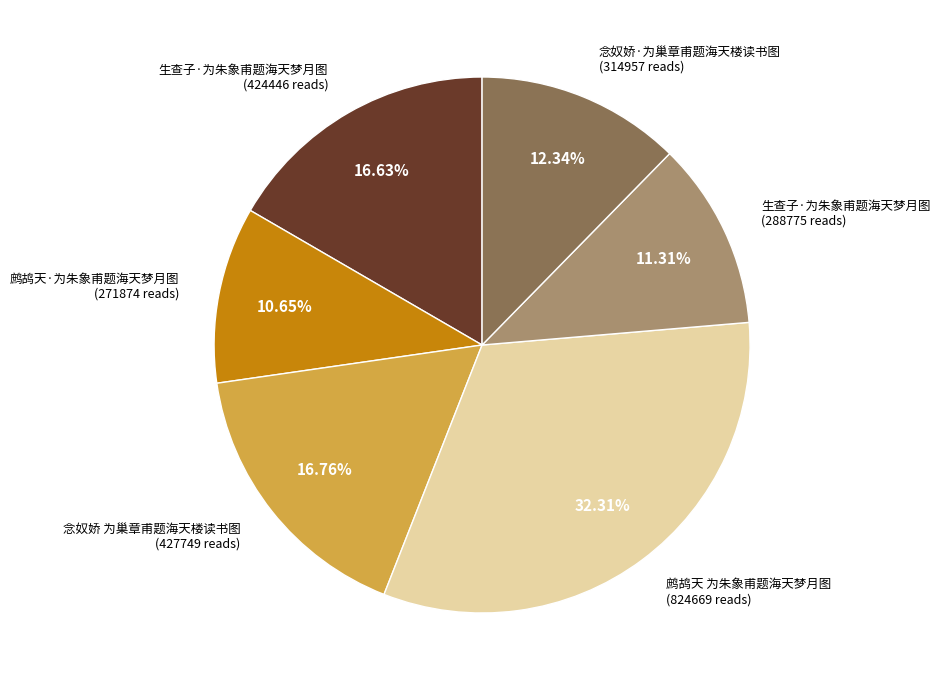

Is there a majority slice in this chart?

No